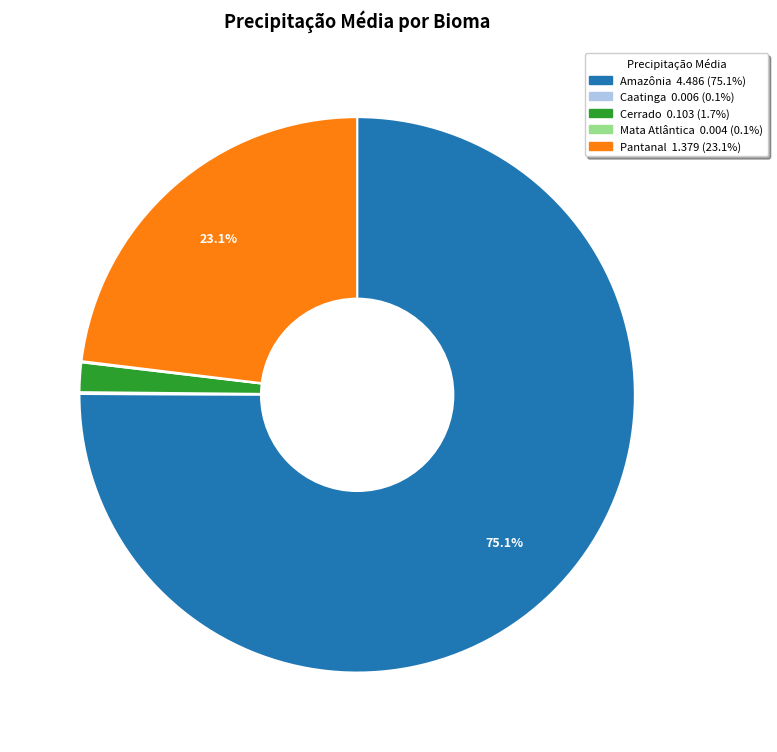

What percentage is NOT represented by Pantanal?

76.9%